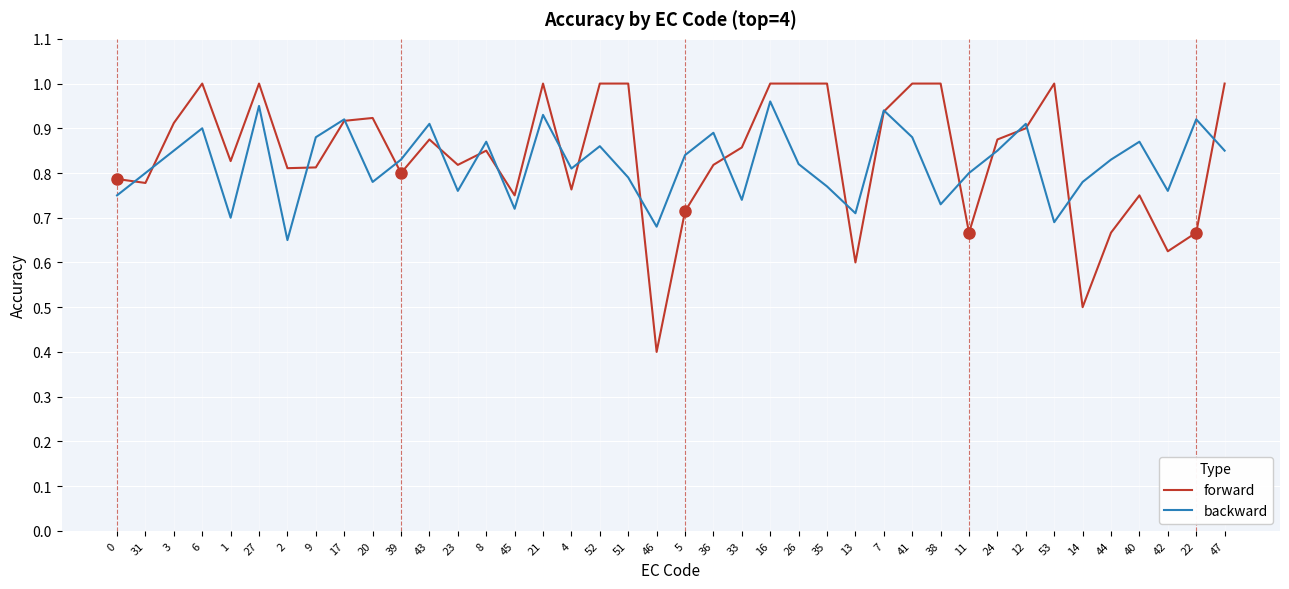

Where do forward and backward first cross each other?

0 and 31